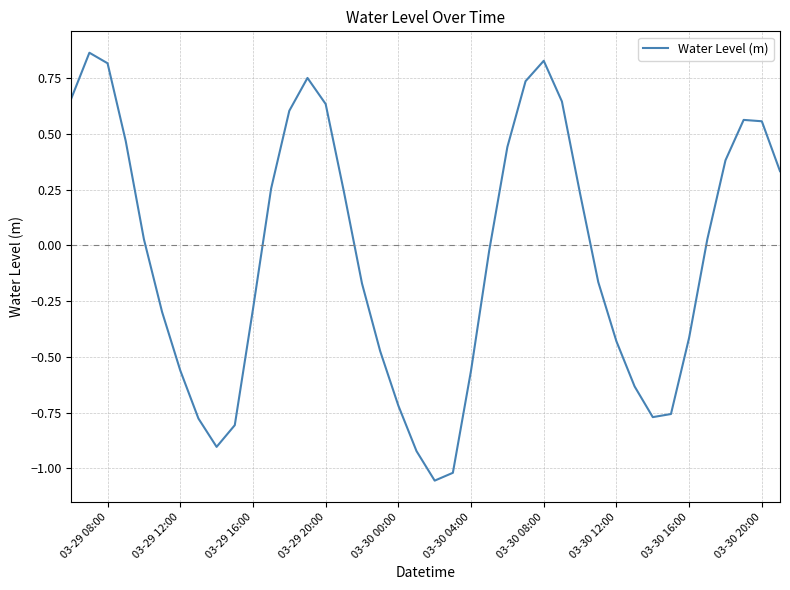

What is the difference between the maximum and minimum values?

1.9